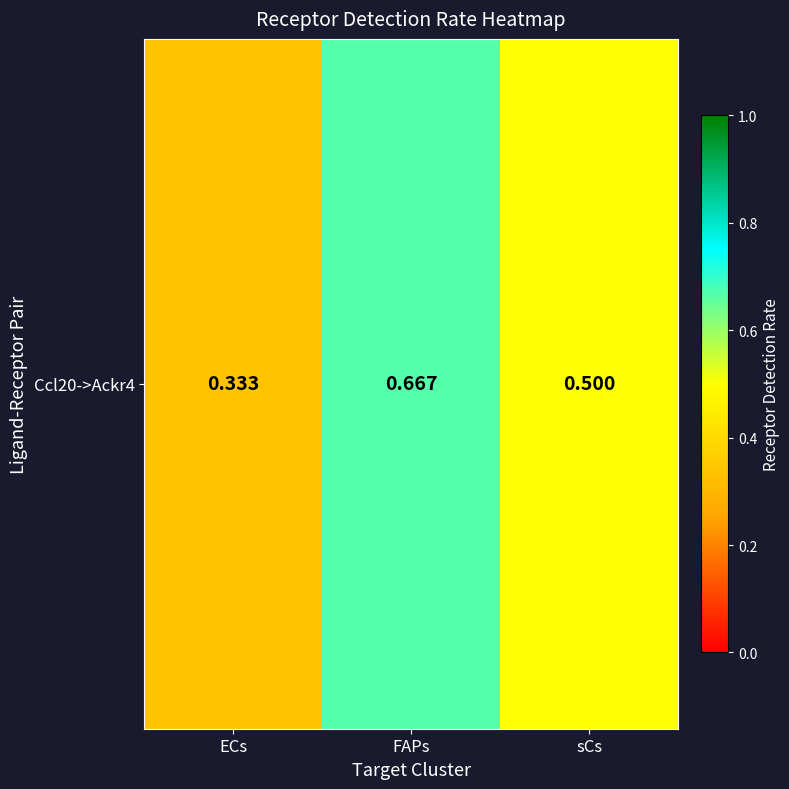

What is the difference between the maximum and minimum values?

0.3